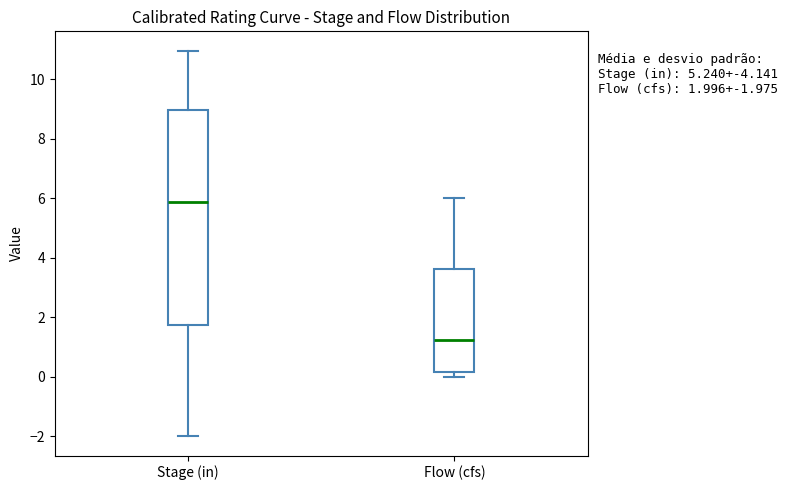

Which box's median line is the highest?

Stage (in)